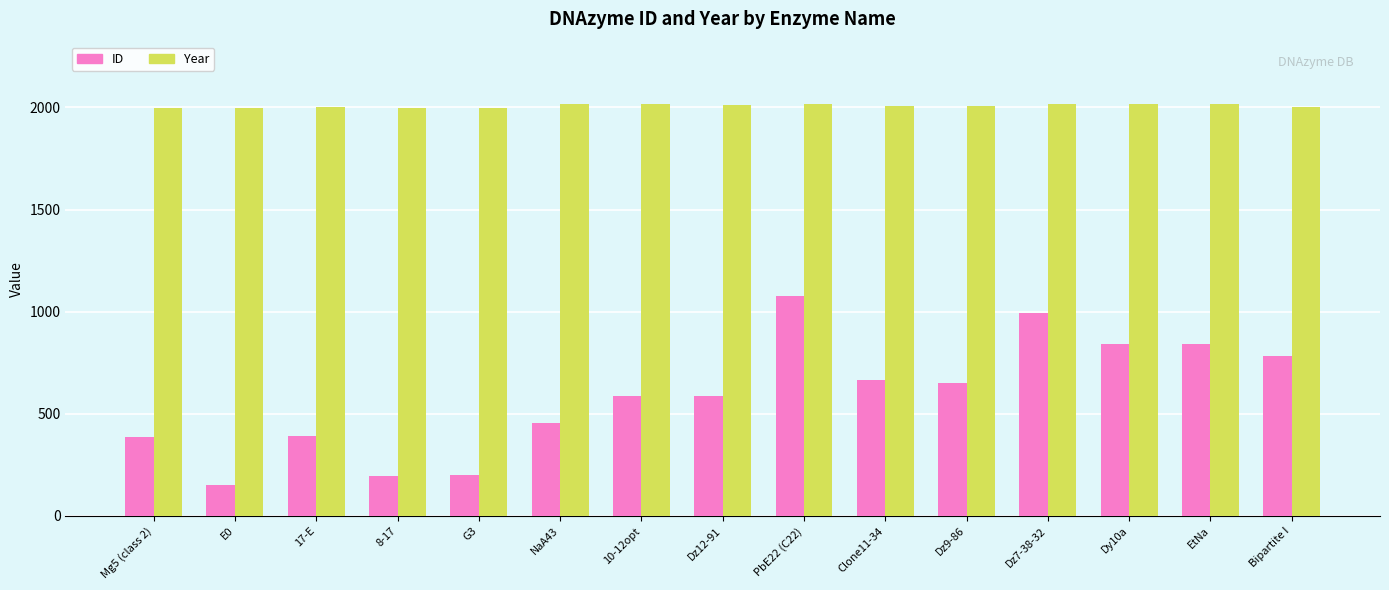

Between E0 and 8-17, which series saw the biggest shift?

ID